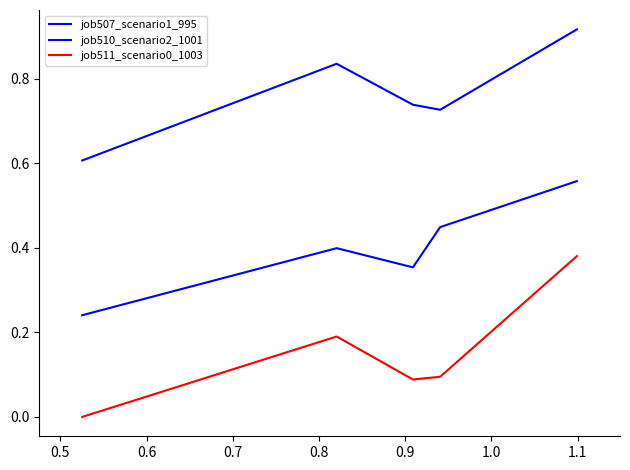

Is this an area chart (filled region under the line)?

No